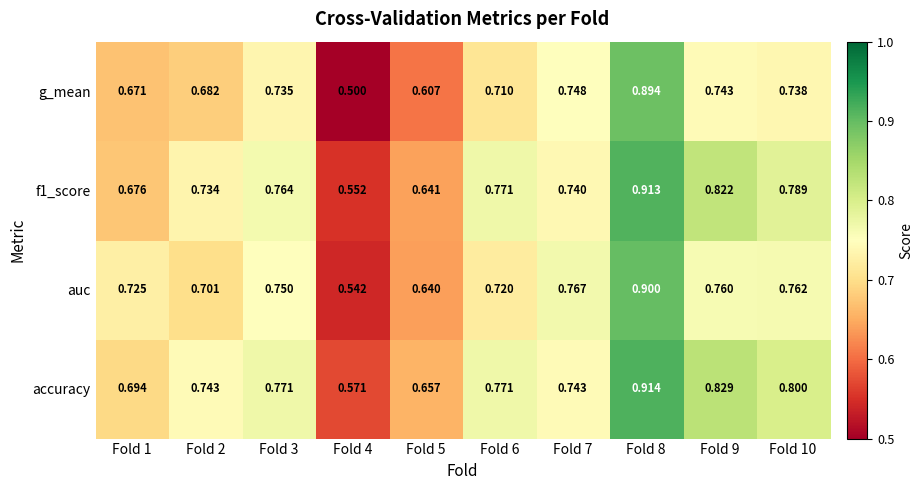

At how many categories does at least one series exceed 0?

10